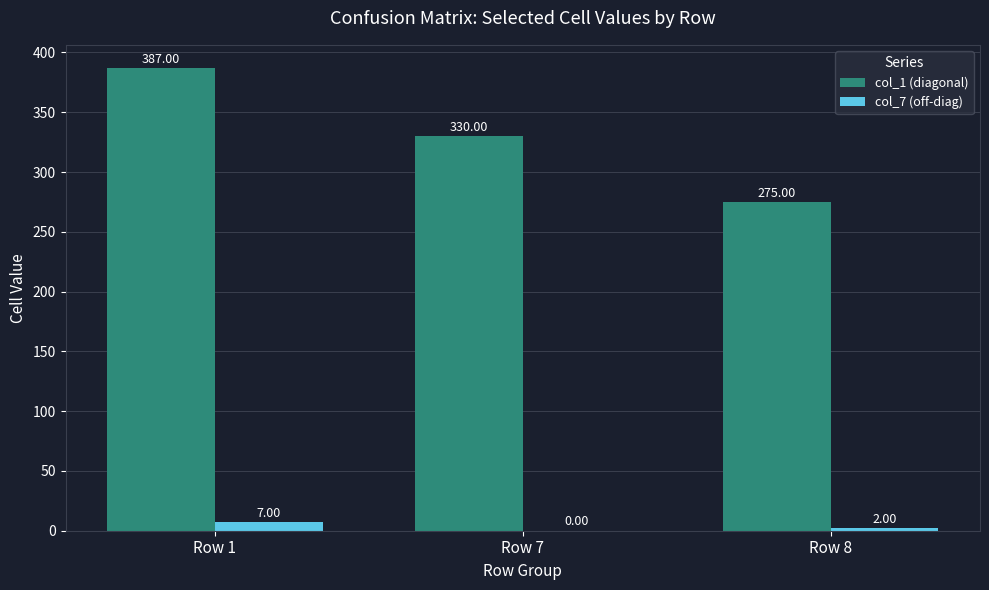

Which series has the largest total across all categories?

col_1 (diagonal)